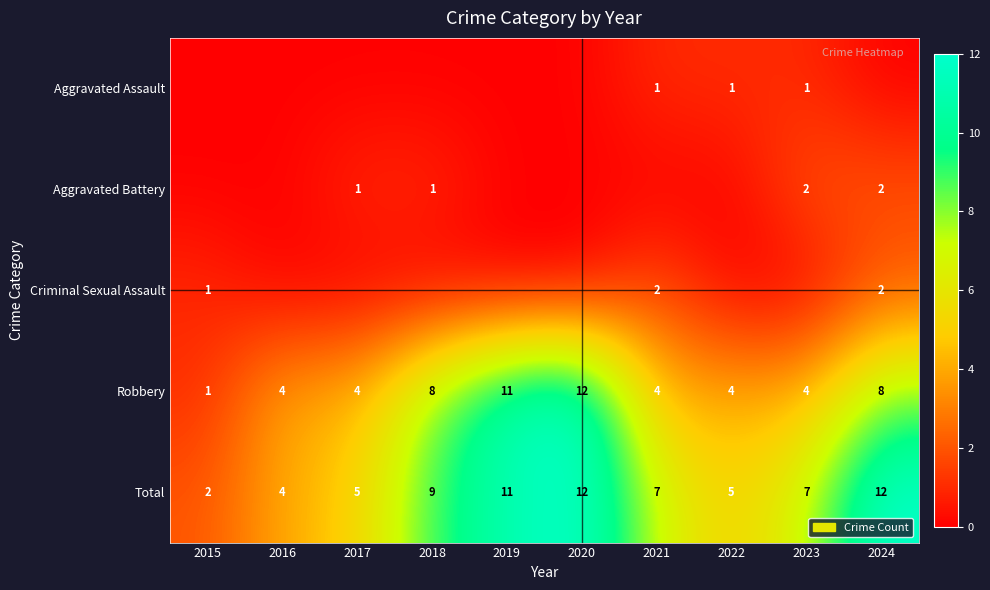

Count the Robbery values in the range 4 to 8.

7